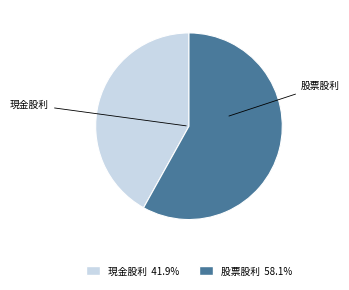

The 股票股利 slice represents 63% of the pie. True or false?

False